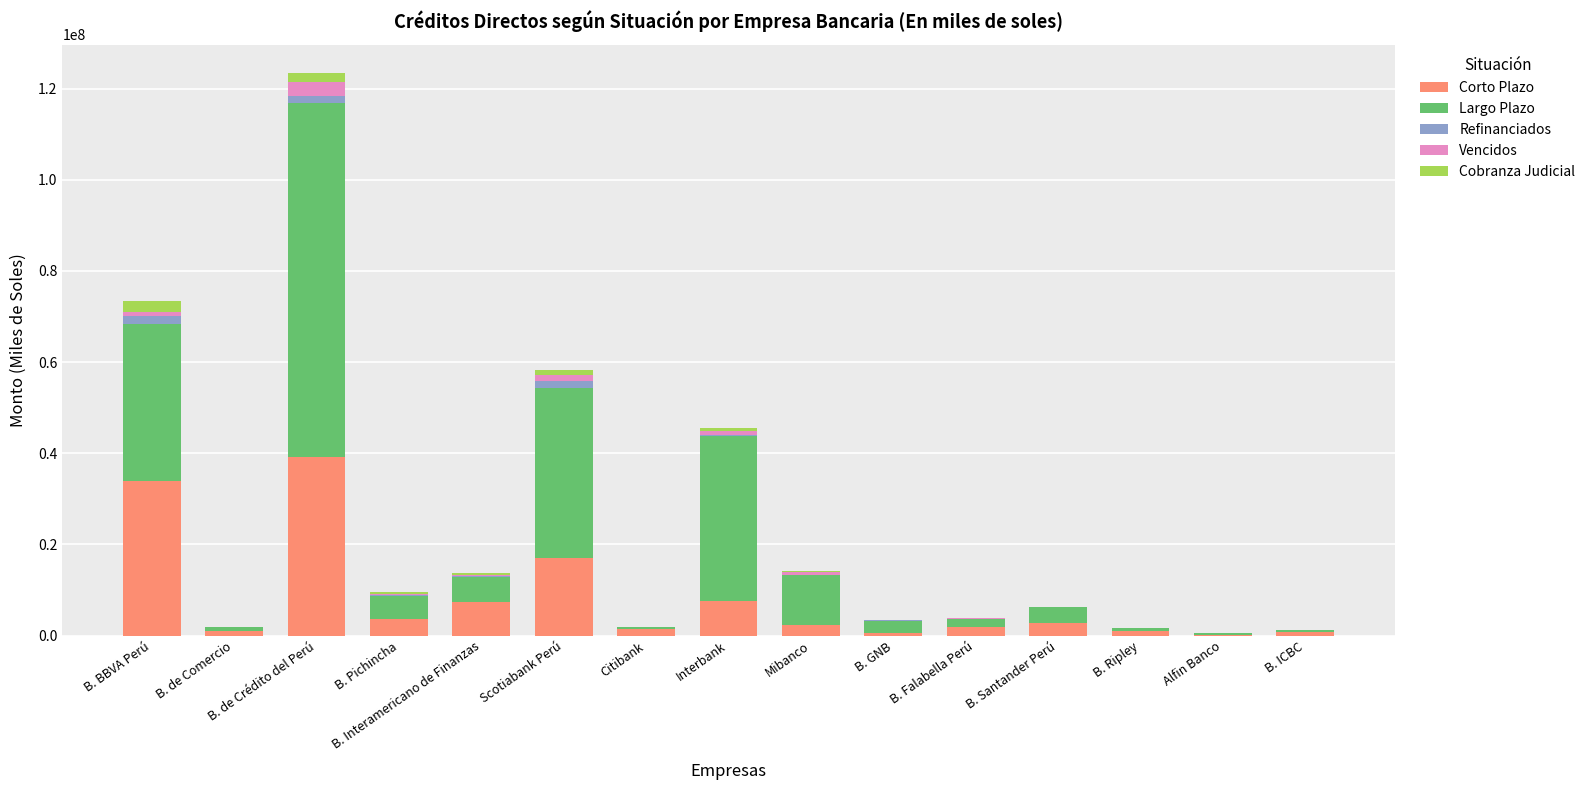

At which category is the sum across all series the highest?

B. de Crédito del Perú